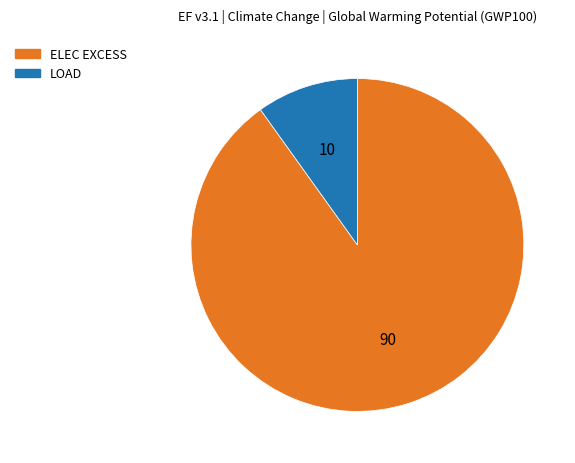

Does any single category account for the majority?

Yes